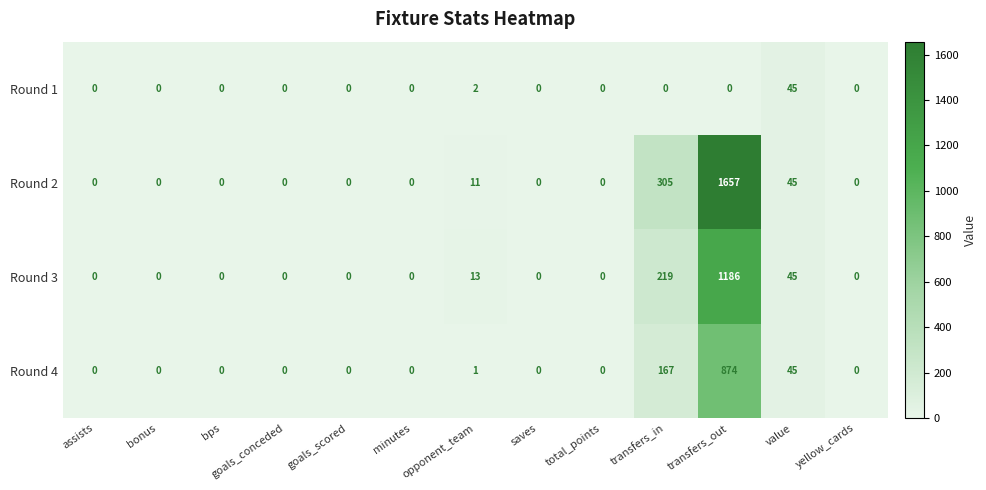

Which label corresponds to the largest value in the chart?

transfers_out